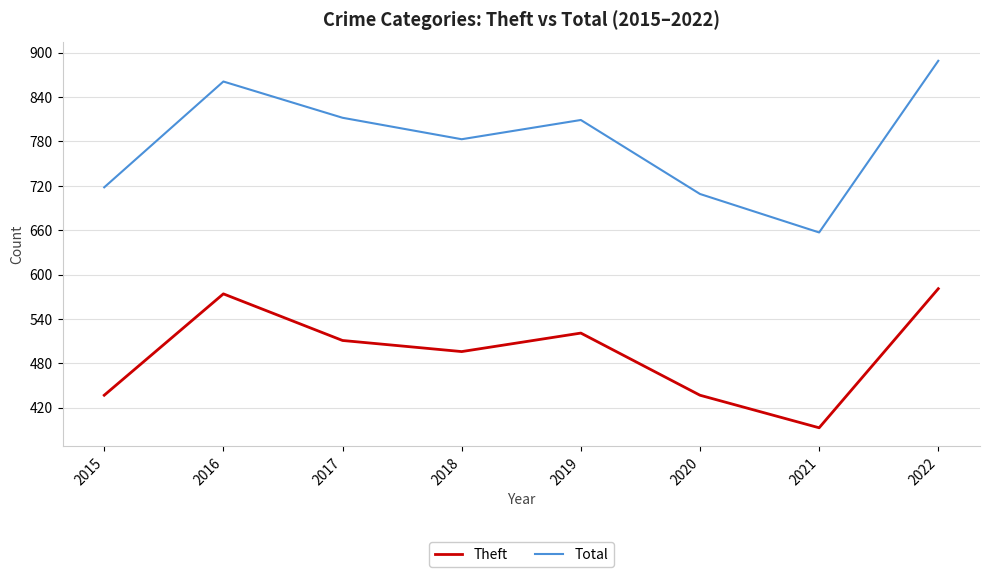

Which series has the largest total across all categories?

Total